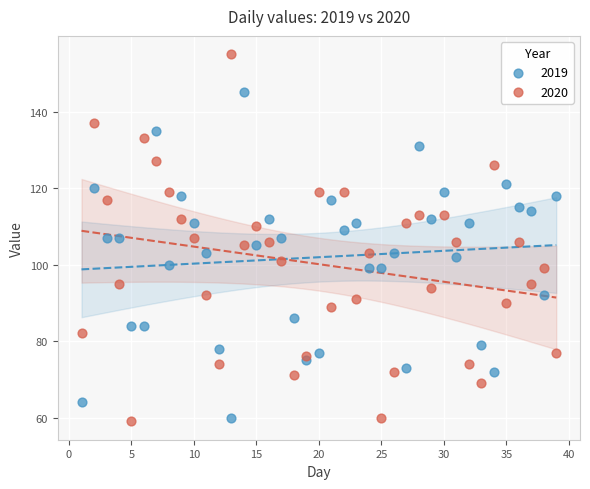

Which series has the widest spread of Y values?

2020